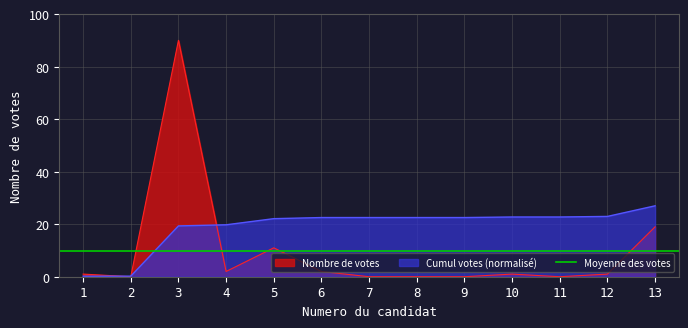

What is the difference between the maximum and minimum values?

90